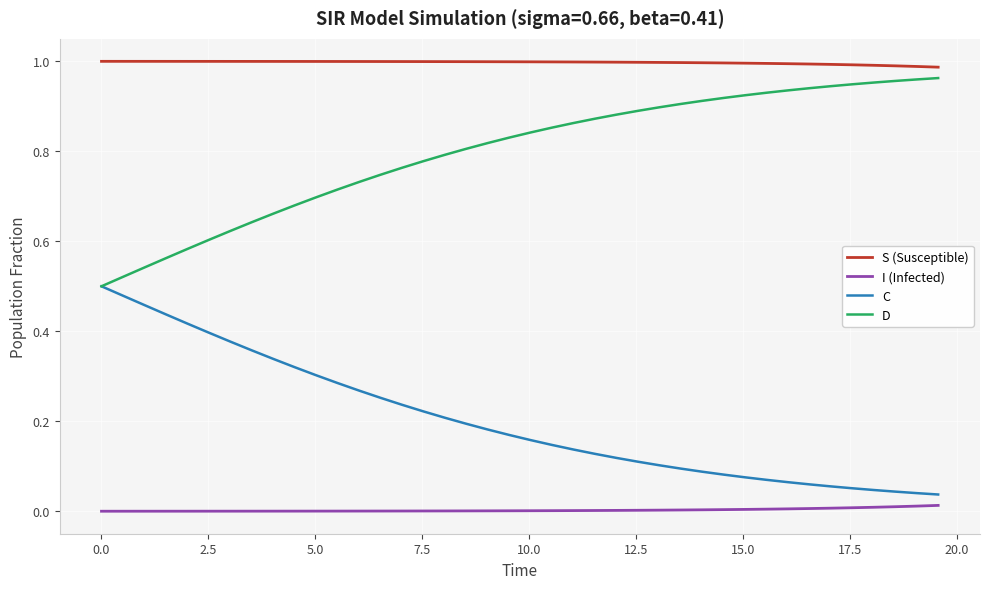

True or false: I (Infected) and D intersect in this chart.

False